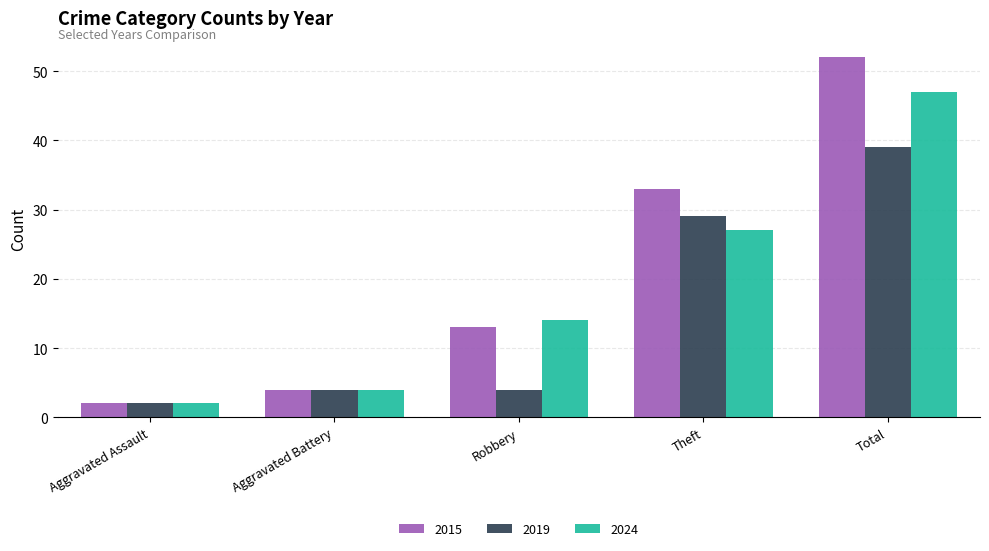

What is the average value of the 2024 series?

19